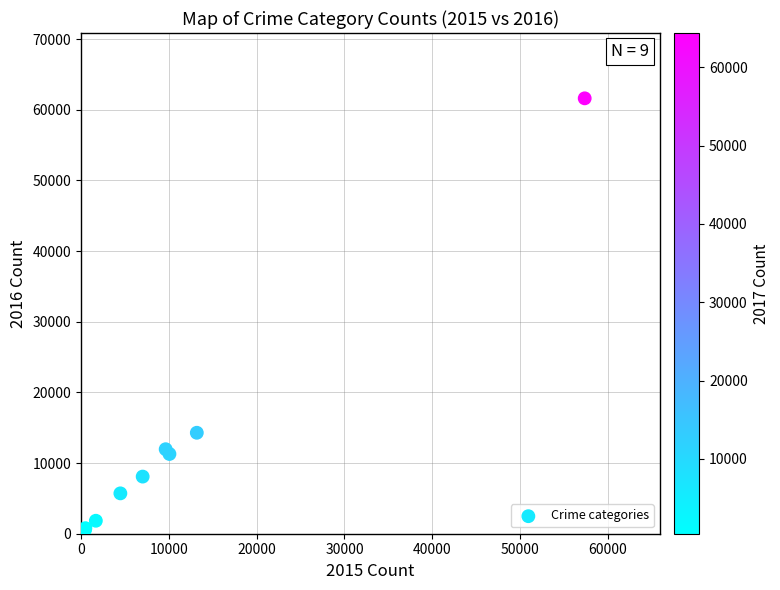

What Y value in the scatter plot is closest to 31068?

14289